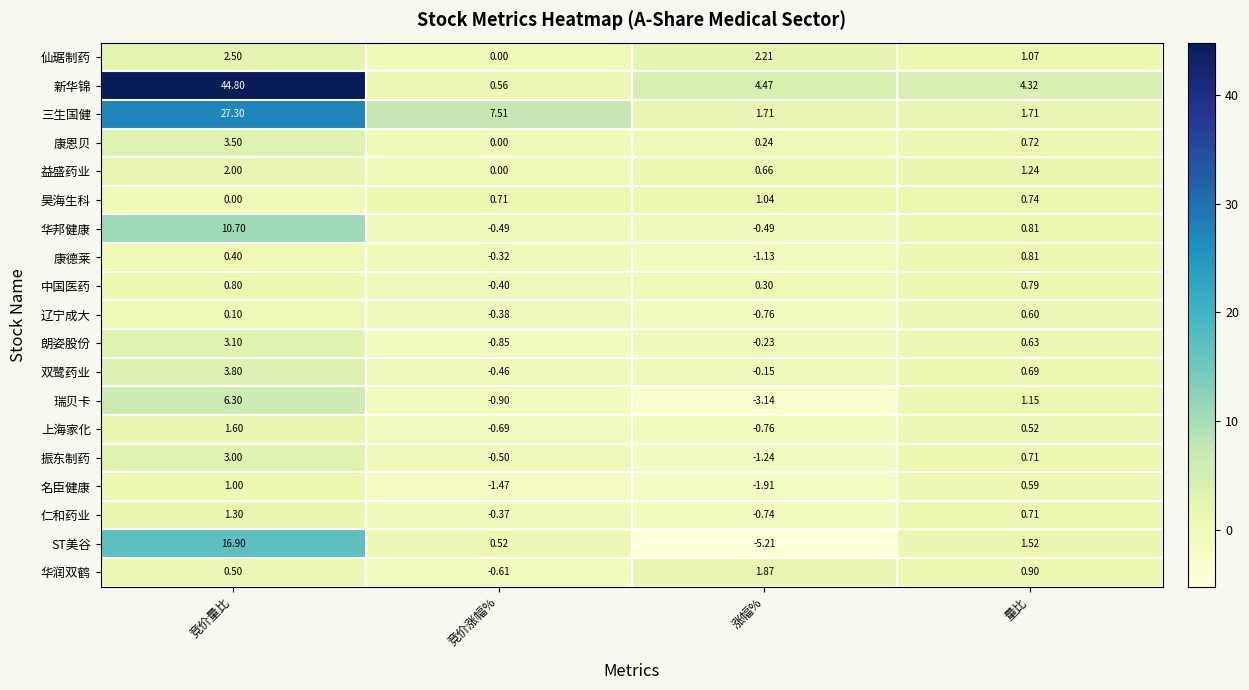

Which series has the largest total across all categories?

新华锦